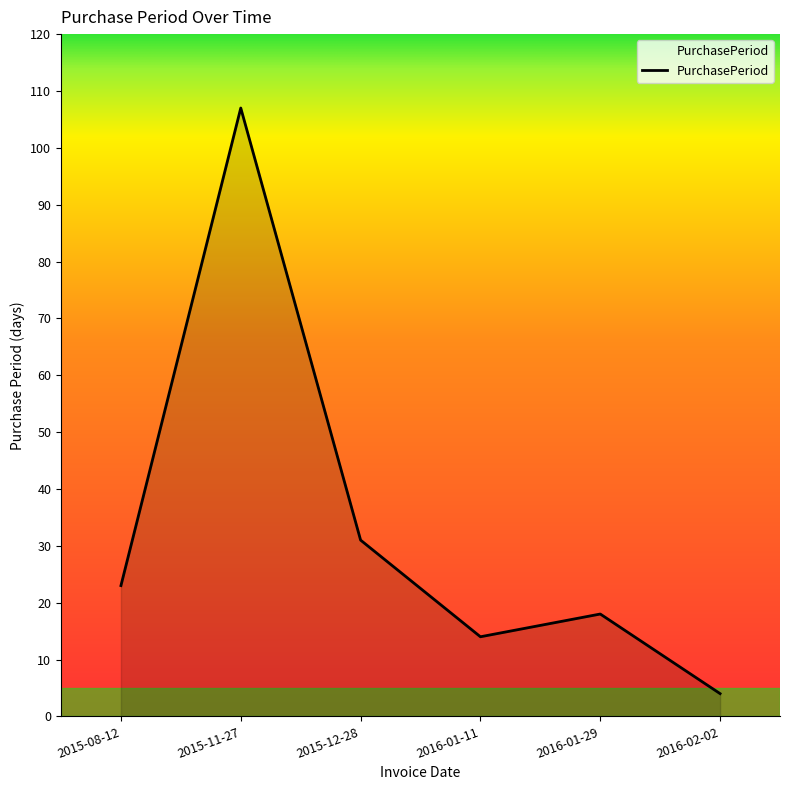

List the labels in order of value, largest first.

2015-11-27, 2015-12-28, 2015-08-12, 2016-01-29, 2016-01-11, 2016-02-02